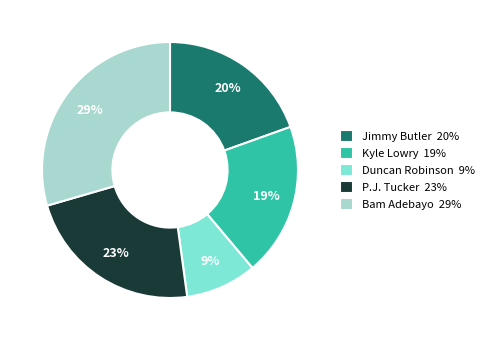

Which category has the biggest portion of the pie?

Bam Adebayo